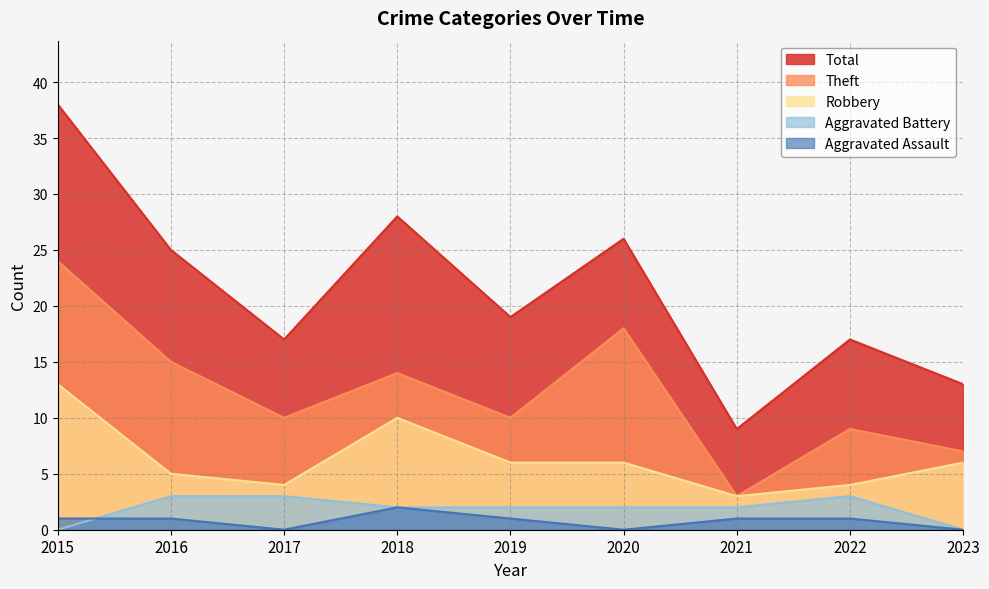

How many Robbery values are between 4 and 6?

6